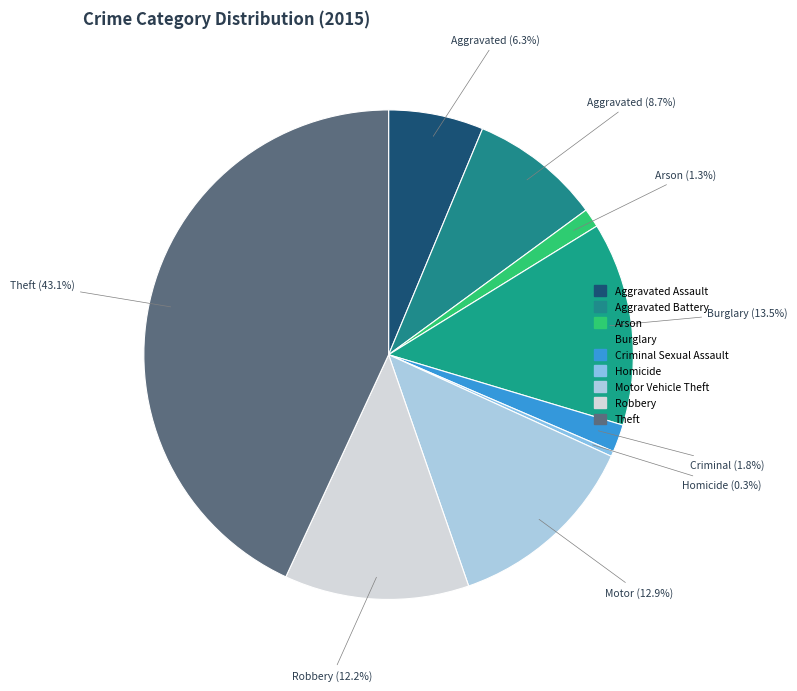

Which slice is the largest?

Theft